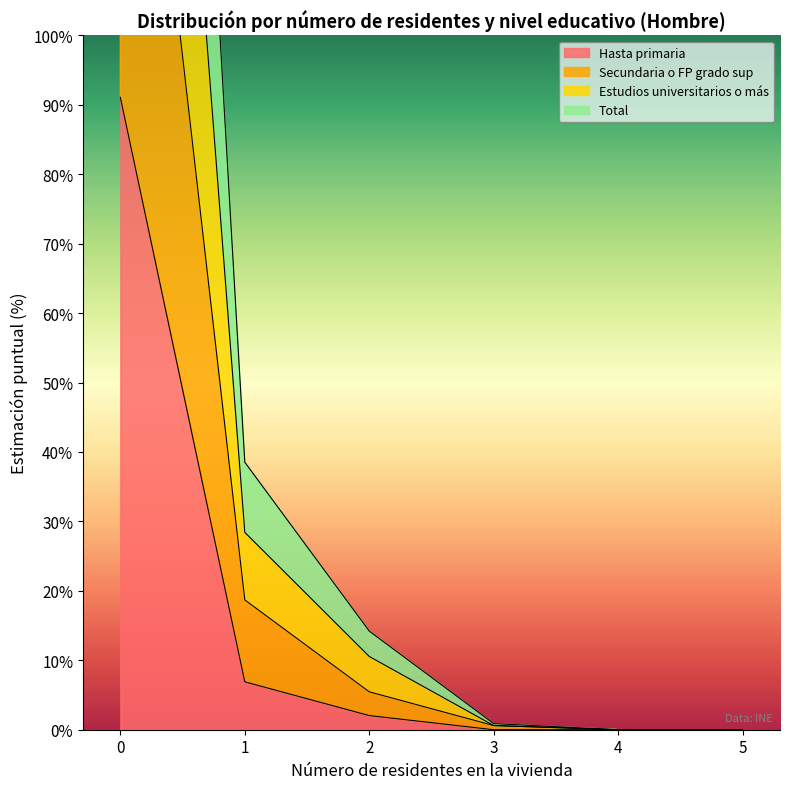

Rank the series by their average value, from highest to lowest.

Secundaria o FP grado sup, Estudios universitarios o más, Total, Hasta primaria